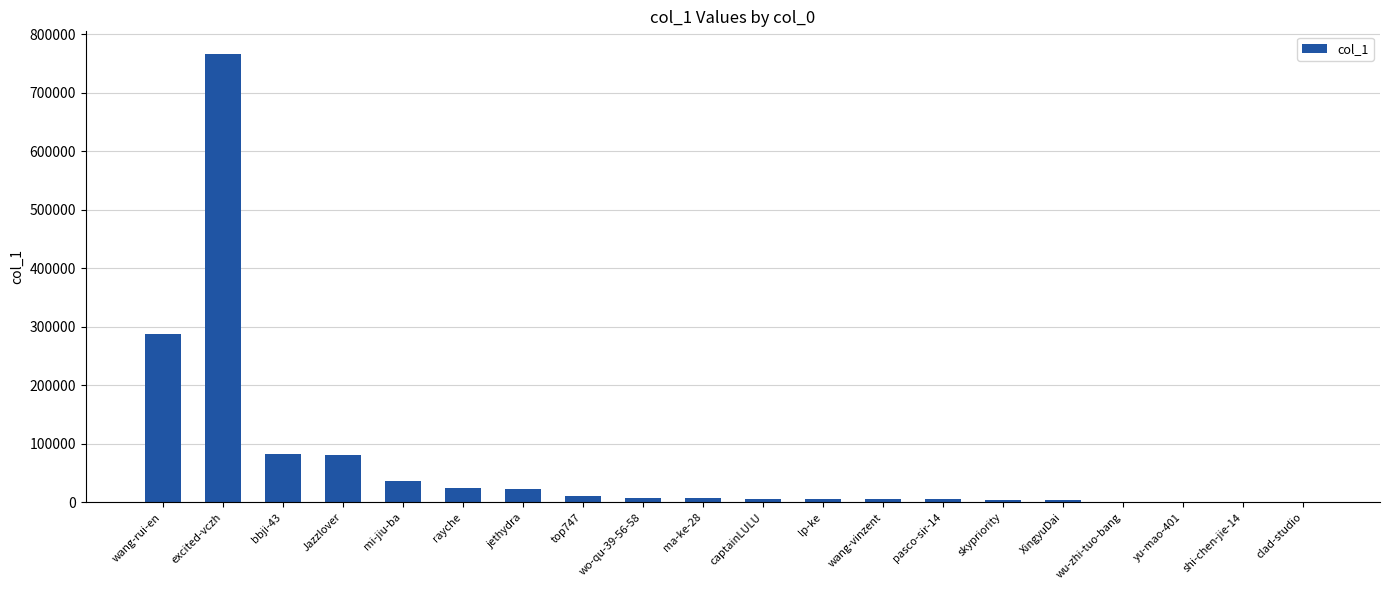

The chart shows a value of 64105 at wang-rui-en. True or false?

False